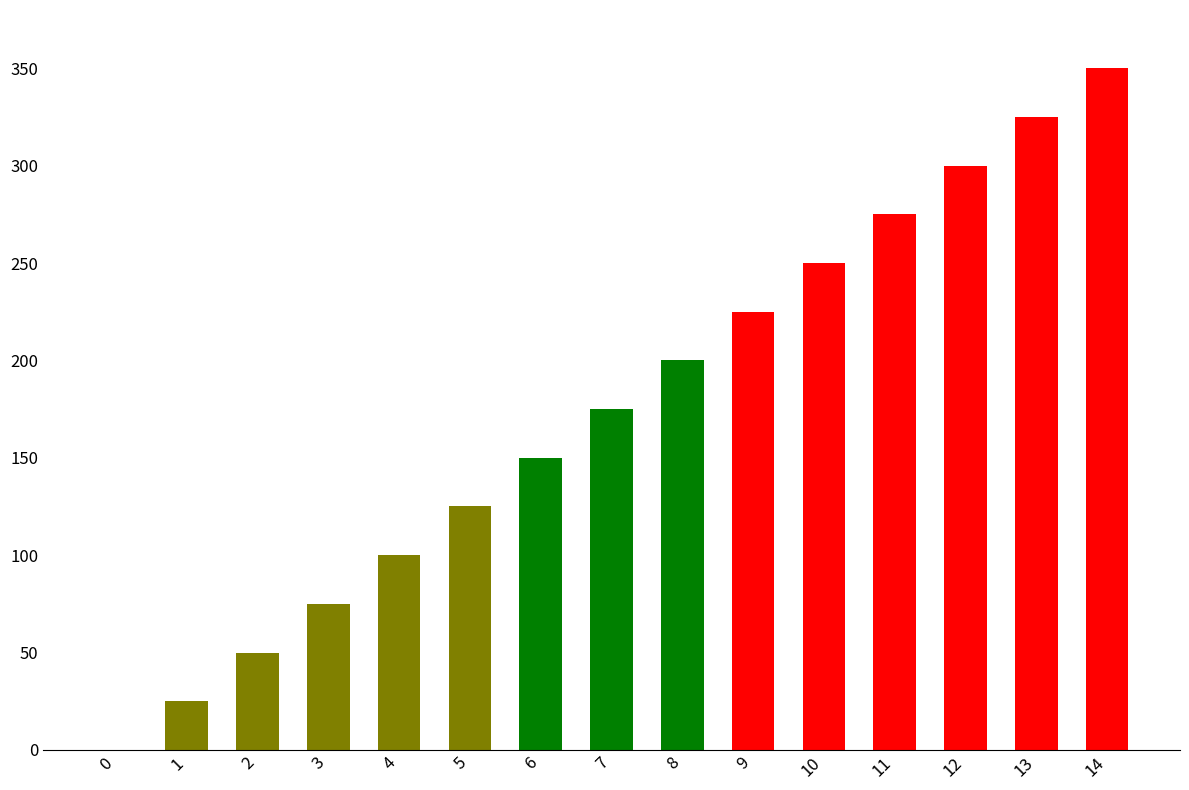

The chart shows a value of 167 at 5. True or false?

False